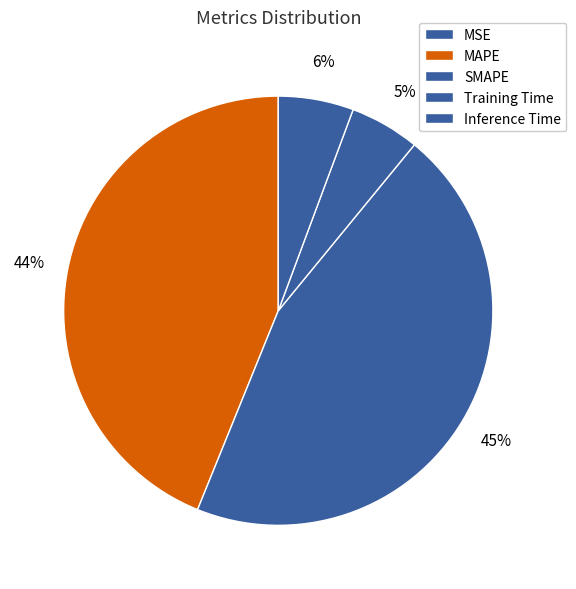

Which has a higher value, MAPE or Inference Time?

MAPE